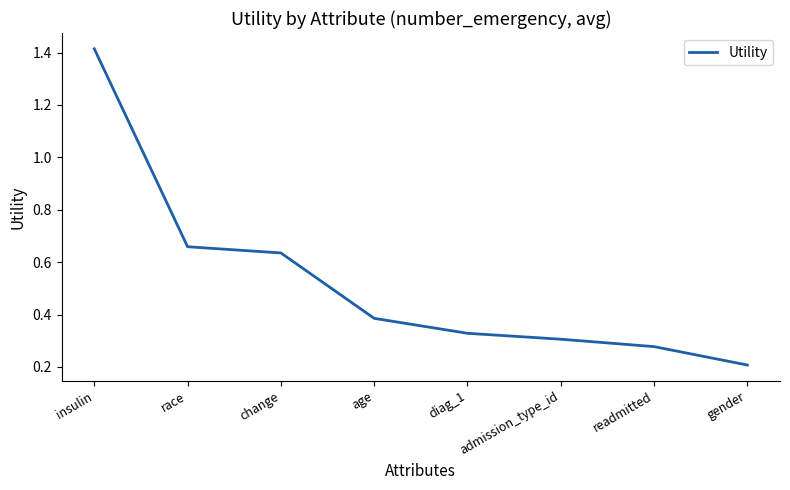

What is the change in value from insulin to change?

-0.8